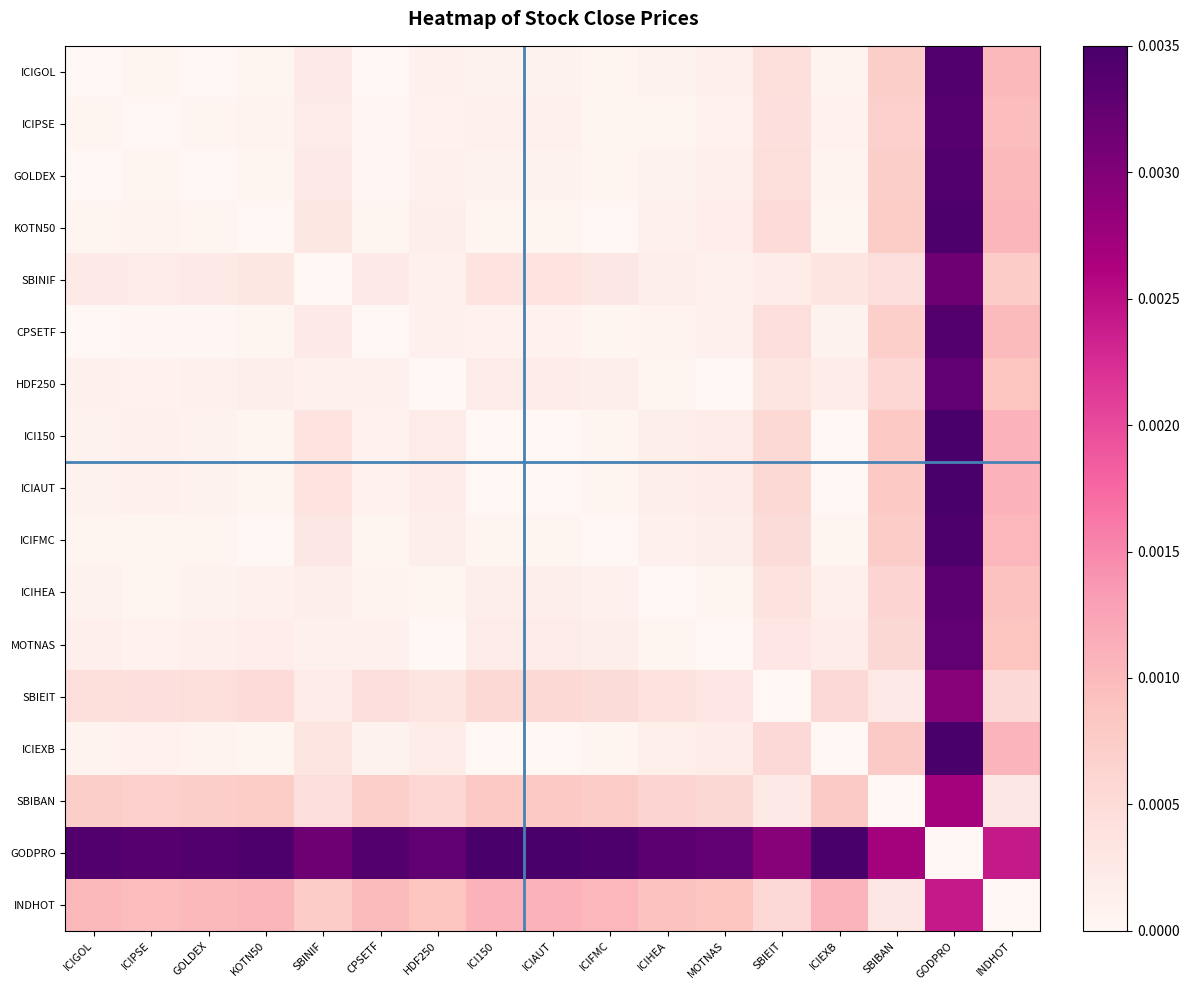

At which category does the chart reach its peak across all series?

GODPRO